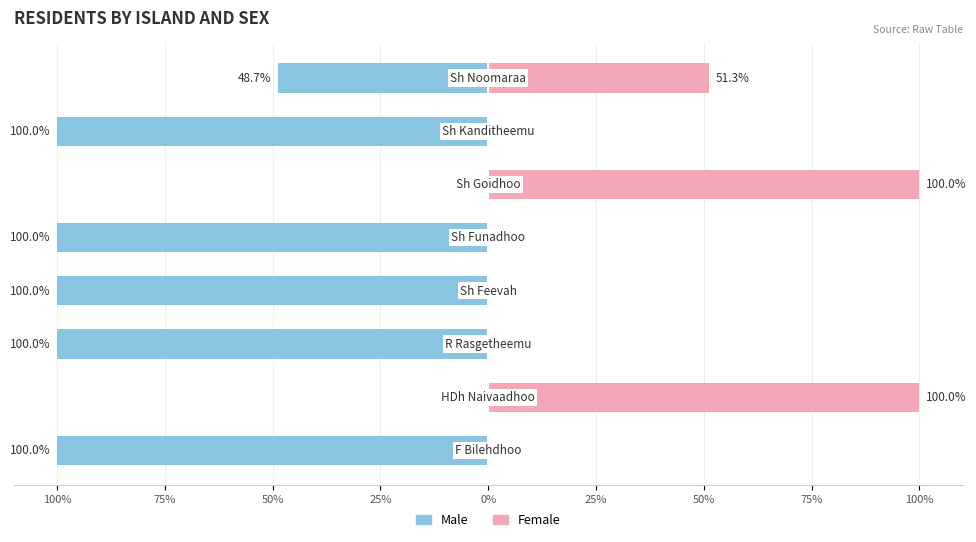

How many data points in Female are above 0?

3